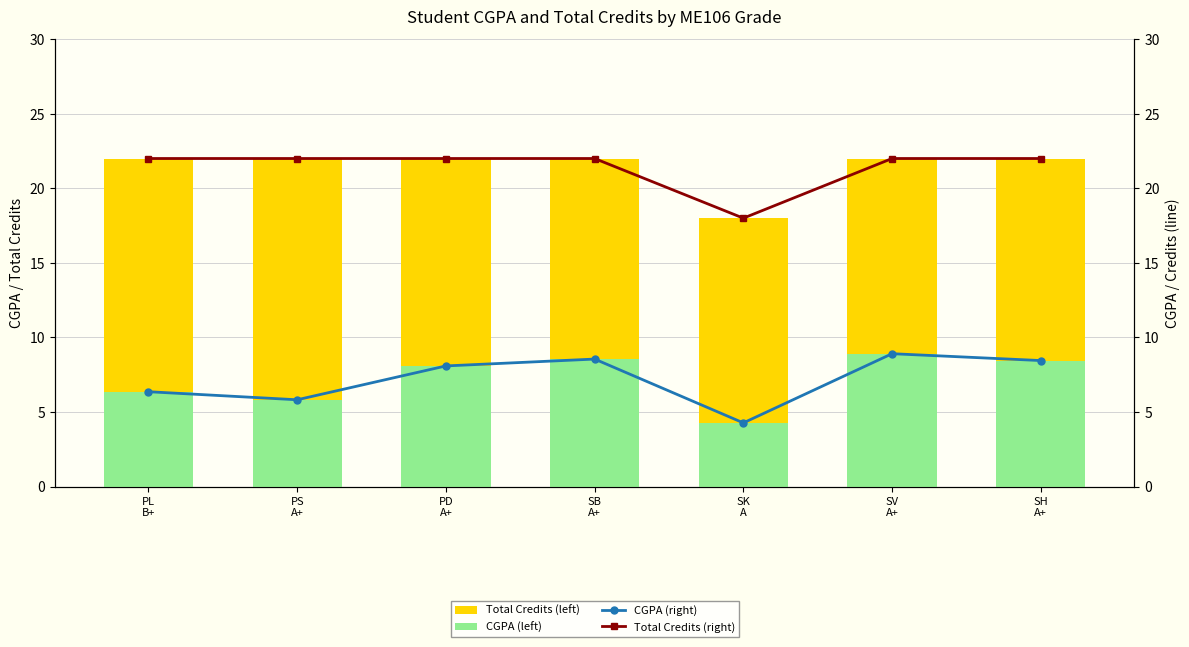

Is it true that CGPA (left) equals 4.3 at SK
A?

True